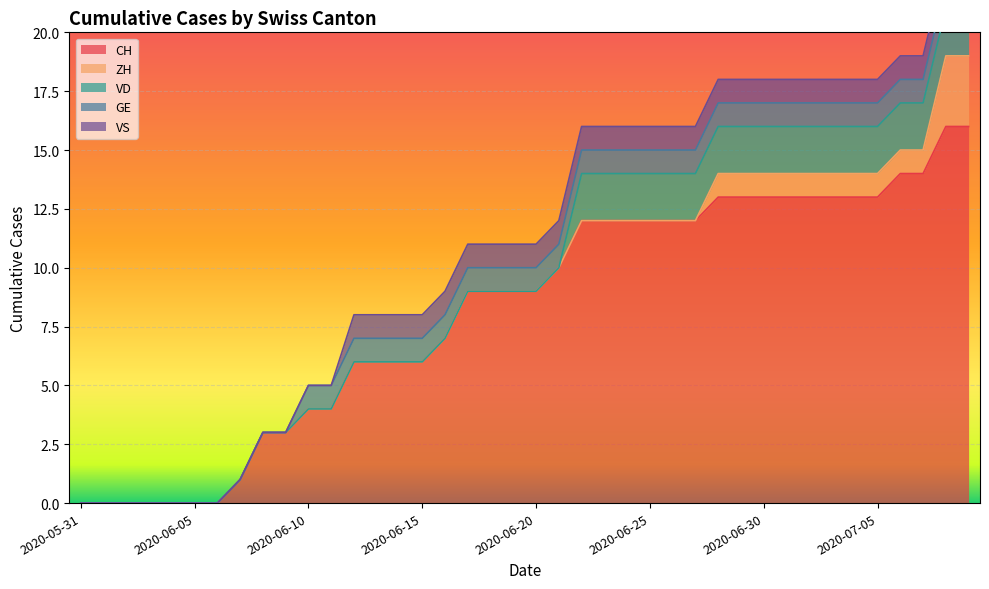

Rank the series by their maximum value, from lowest to highest.

GE, VS, VD, ZH, CH